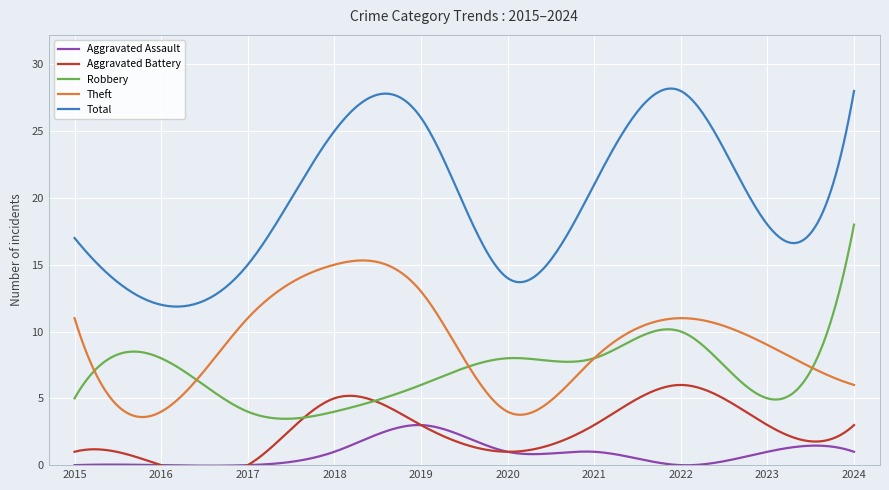

True or false: Aggravated Battery and Theft intersect in this chart.

False